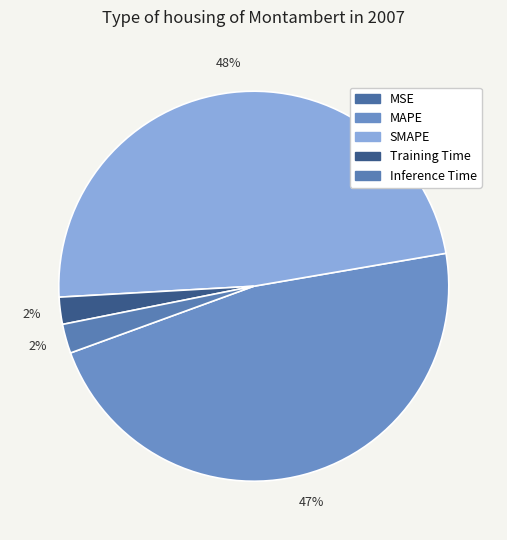

To the nearest percent, what portion does Inference Time represent?

2%